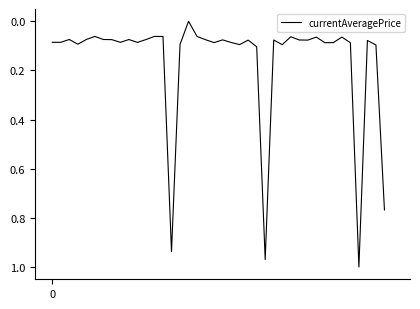

How many points are higher than both their immediate neighbors (excluding endpoints)?

12